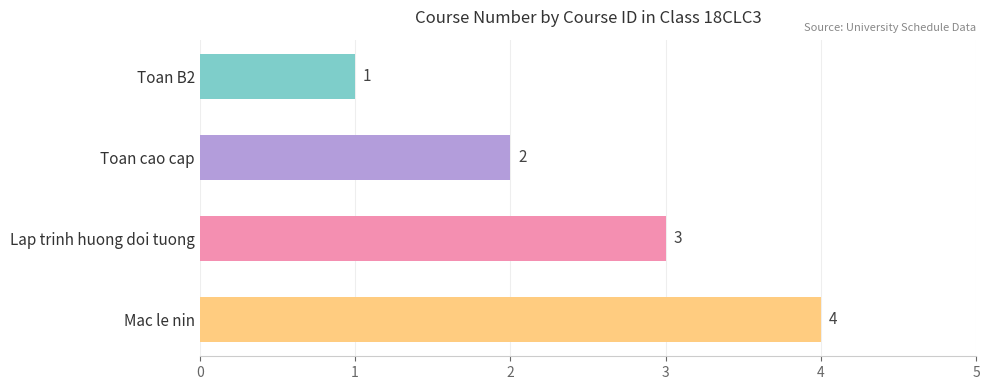

At which category does the chart reach its peak across all series?

Mac le nin